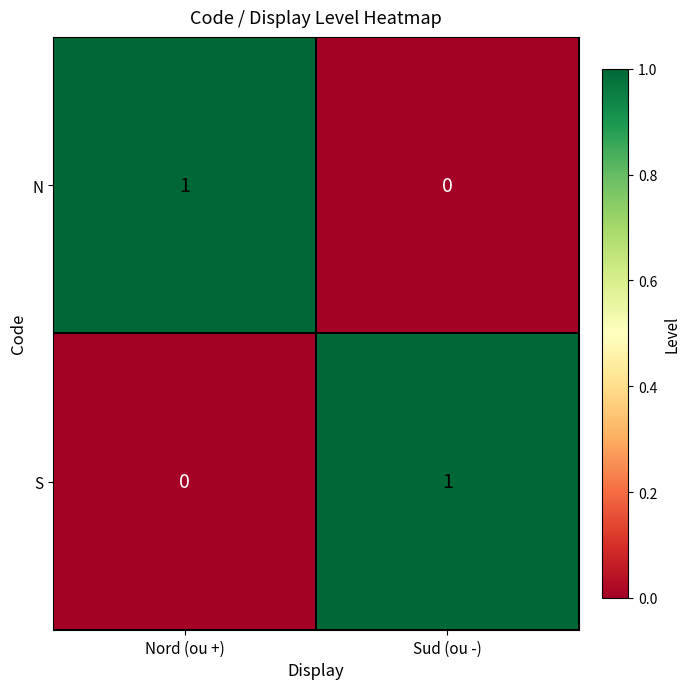

At which label does S reach its peak?

Sud (ou -)